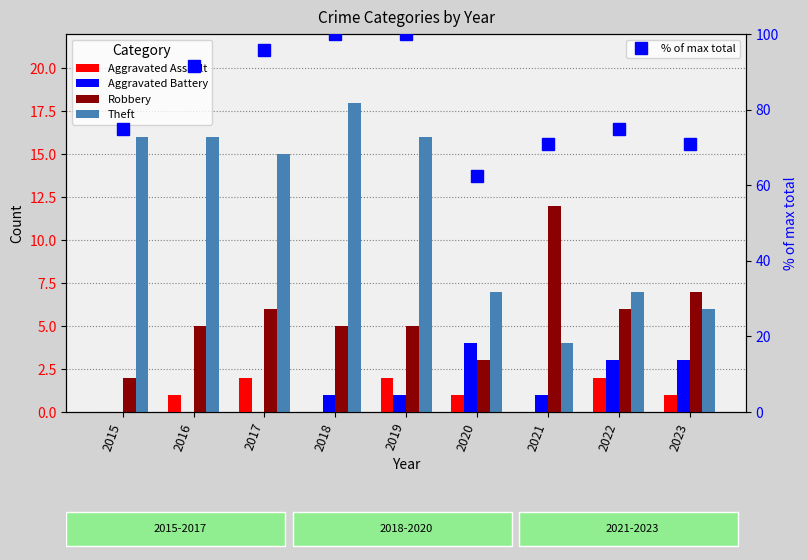

Read the % of max total value at 2020.

62.5